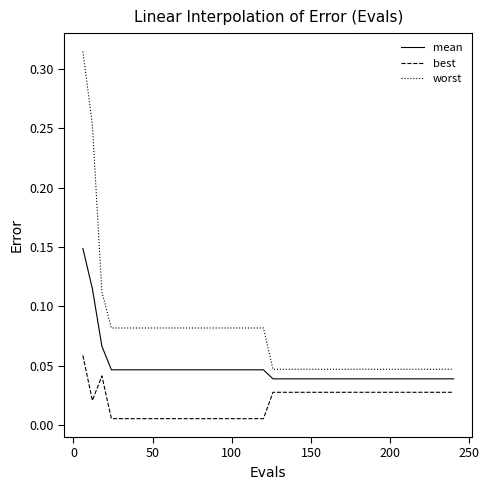

Rank the series by their maximum value, from lowest to highest.

best, mean, worst